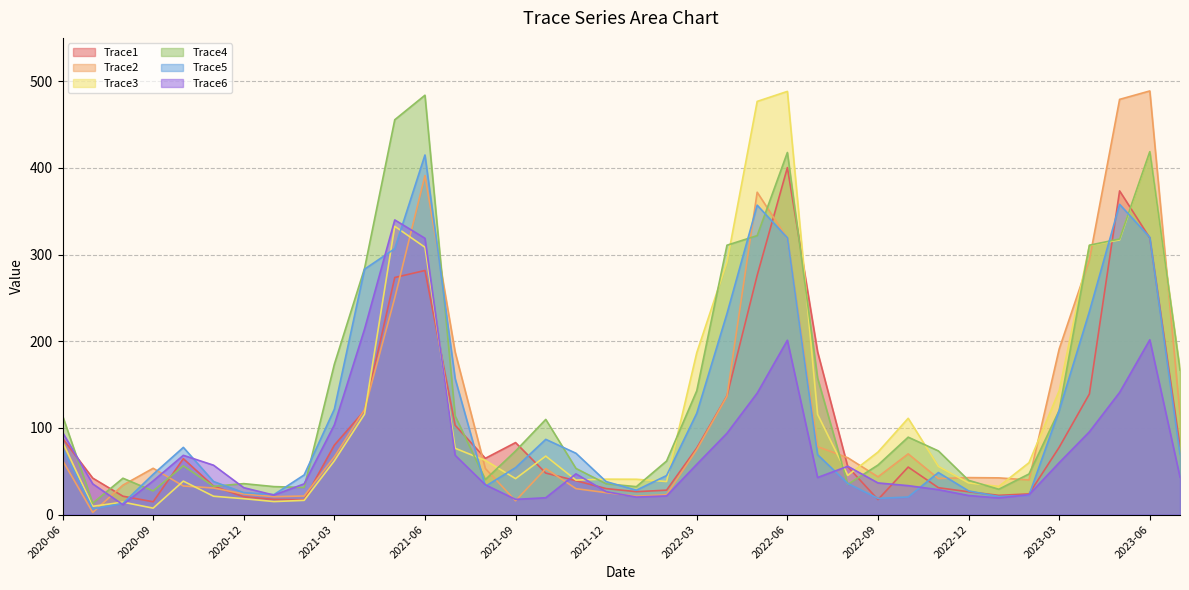

Is it true that Trace6 equals 457.7 at 2021-05?

False